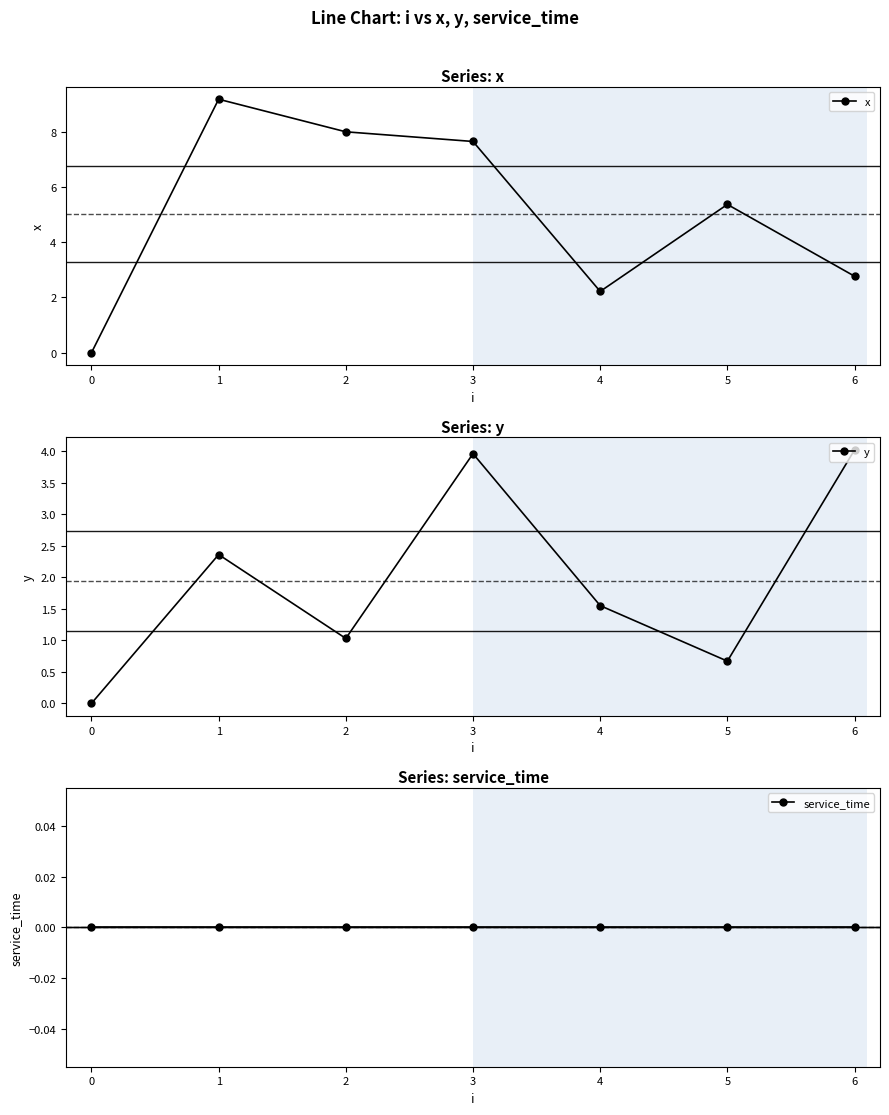

Does the chart display data point markers on the line(s)?

Yes